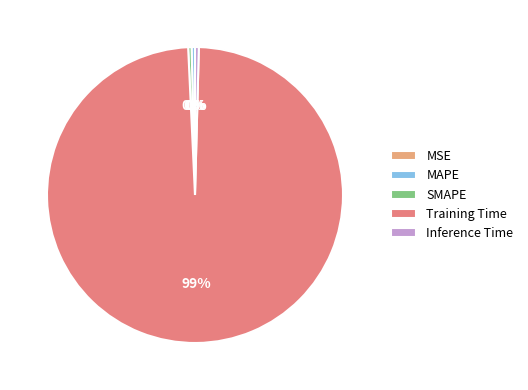

Do MAPE and Training Time together represent more than half of the pie?

Yes